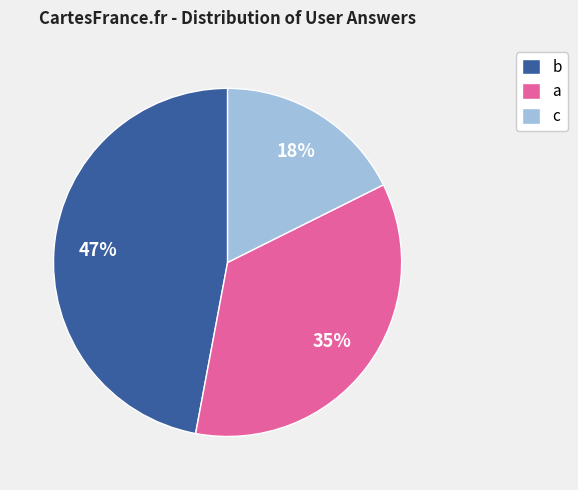

Is the sum of c and b greater than half?

Yes